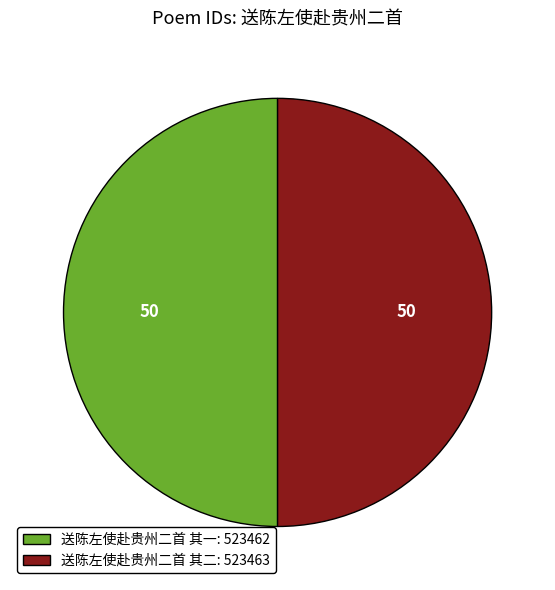

Is it true that 送陈左使赴贵州二首 其二 is 37% of the pie?

False